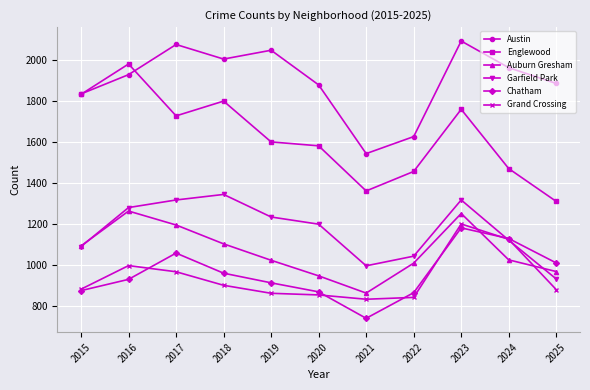

How many lines are shown in the chart?

6